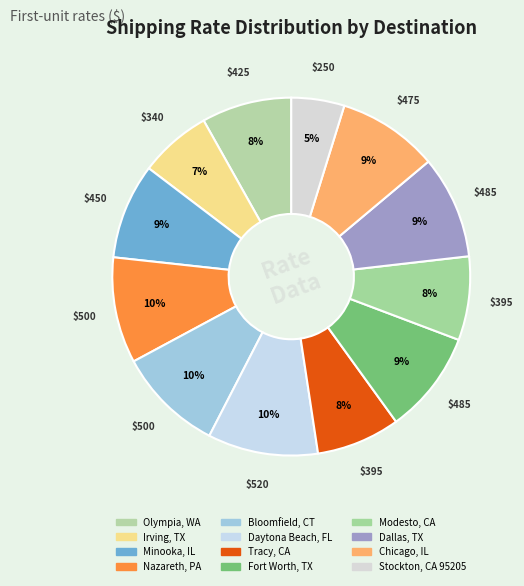

Count the number of slices in the pie.

12